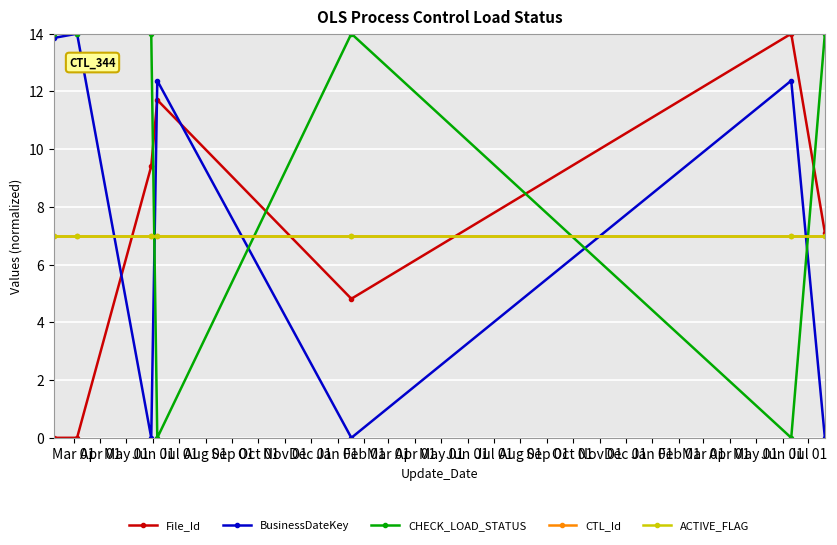

At which category is the sum across all series the highest?

Apr 01